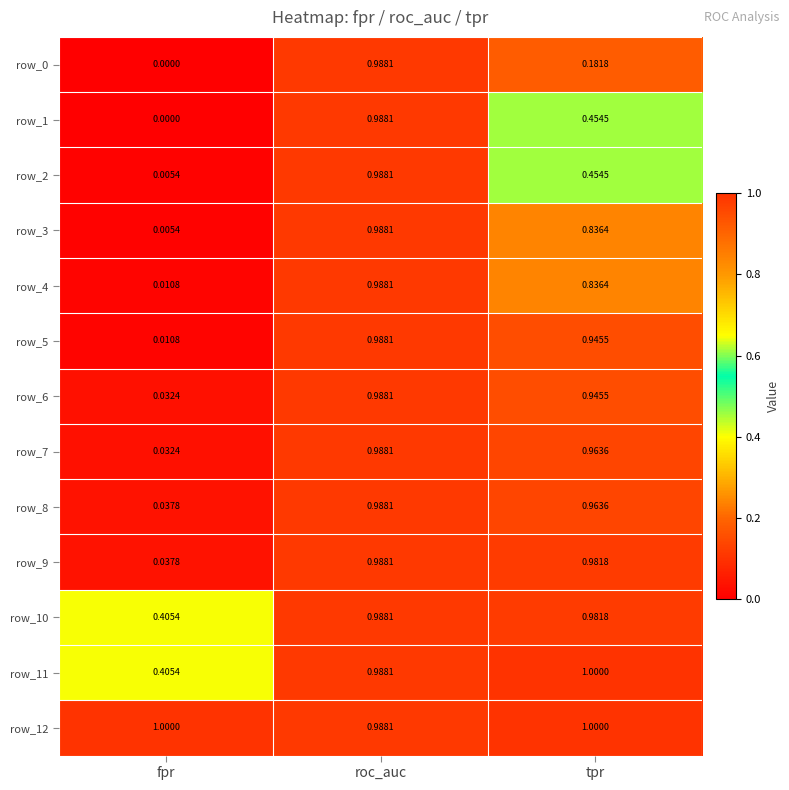

At which label does row_3 reach its minimum?

fpr